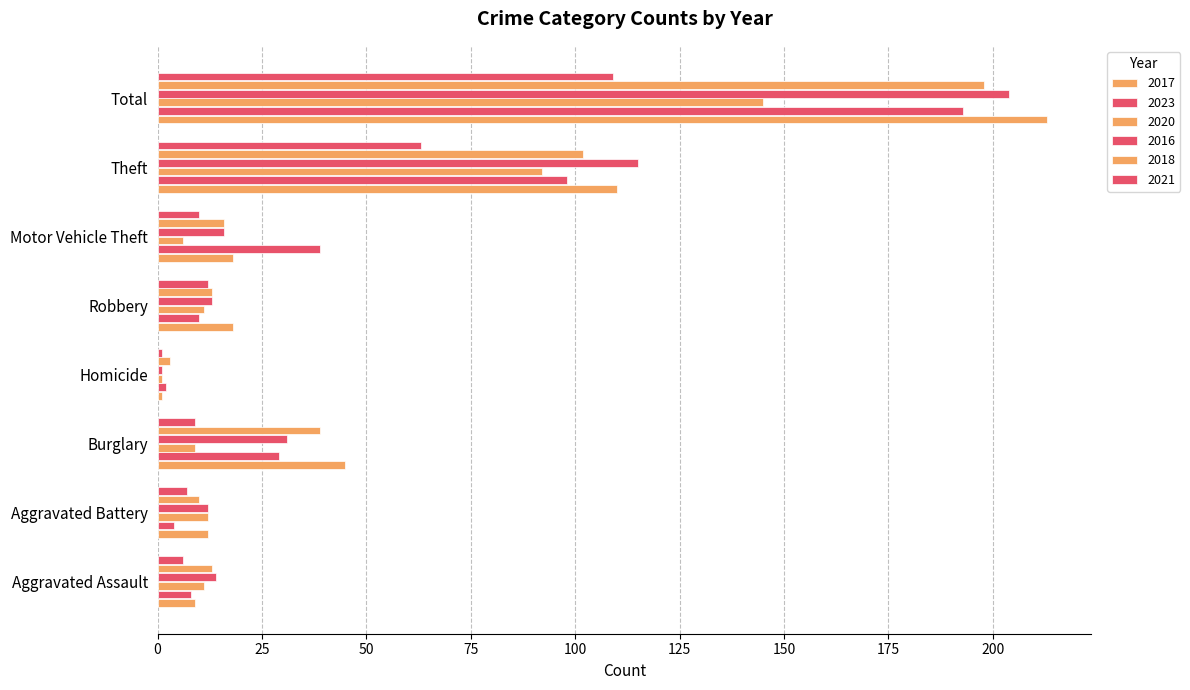

Reading left to right, list all the values displayed in this chart.

2017: 9	12	45	1	18	18	110	213
2023: 8	4	29	2	10	39	98	193
2020: 11	12	9	1	11	6	92	145
2016: 14	12	31	1	13	16	115	204
2018: 13	10	39	3	13	16	102	198
2021: 6	7	9	1	12	10	63	109